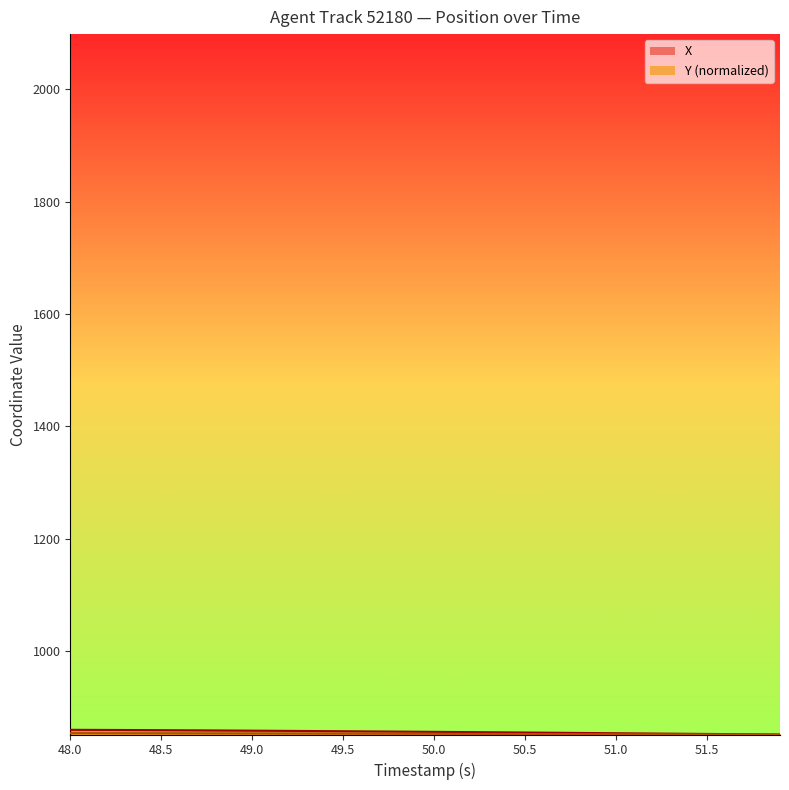

List the series in order of their overall mean, highest first.

X, Y